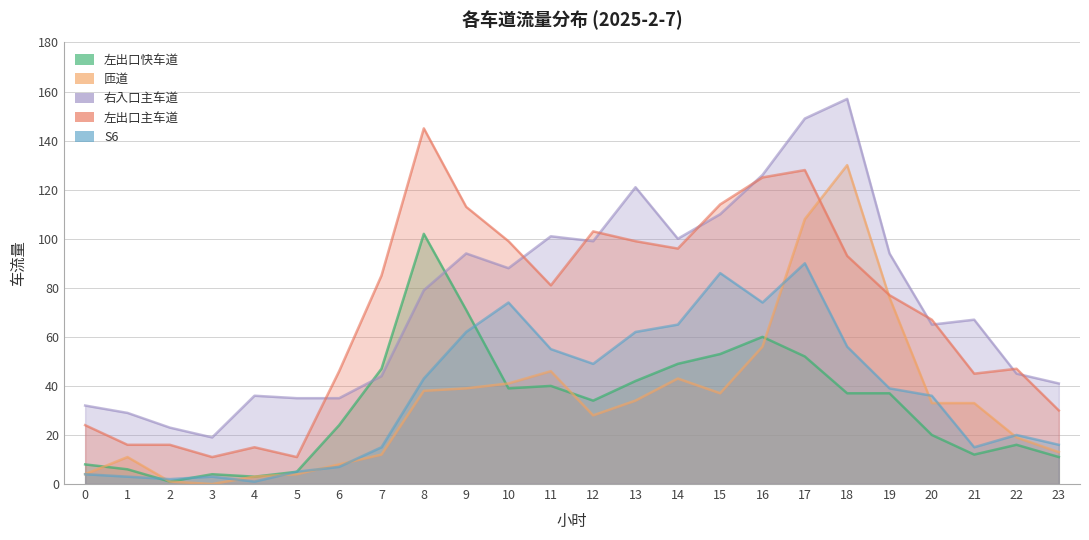

How many lines are shown in the chart?

5